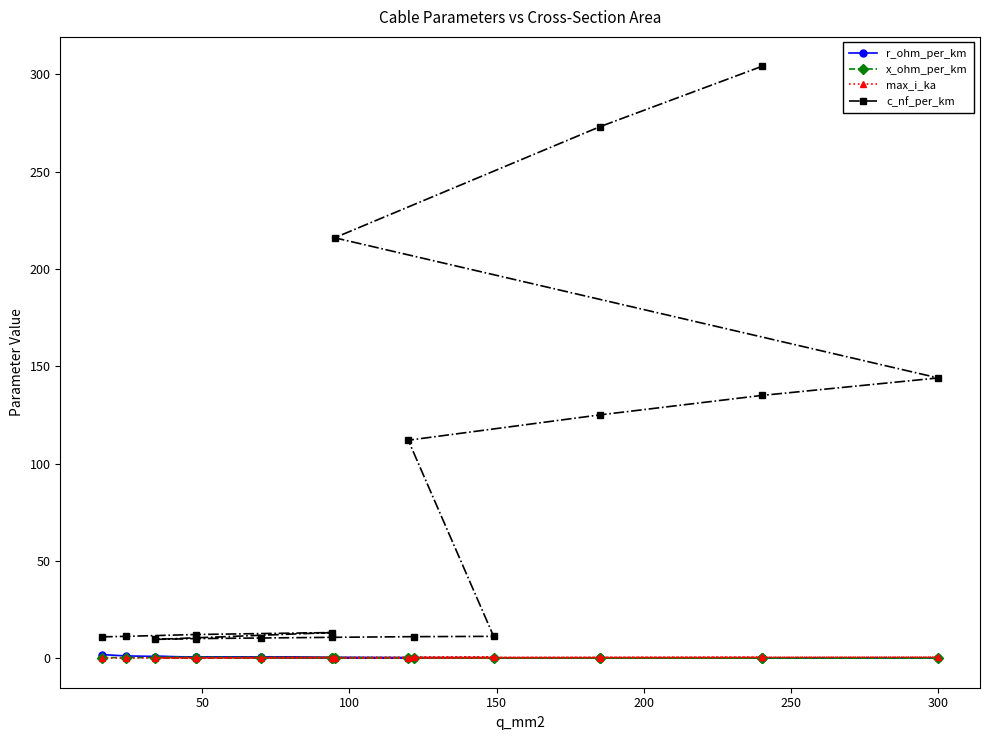

Is it true that x_ohm_per_km equals 0.1 at 11?

False